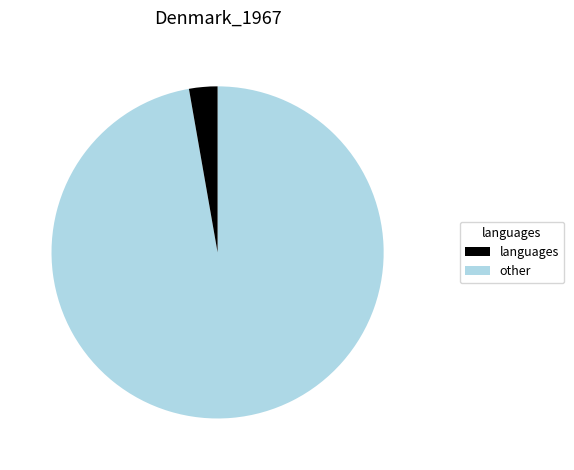

Does any single category account for the majority?

Yes